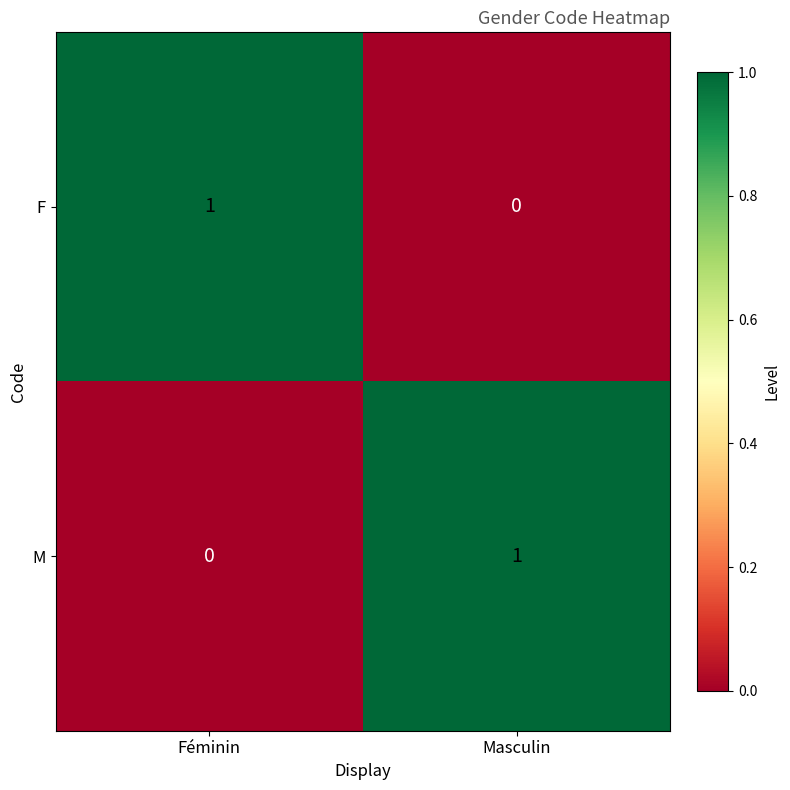

Reading left to right, extract all data points from this chart.

F: 1	0
M: 0	1